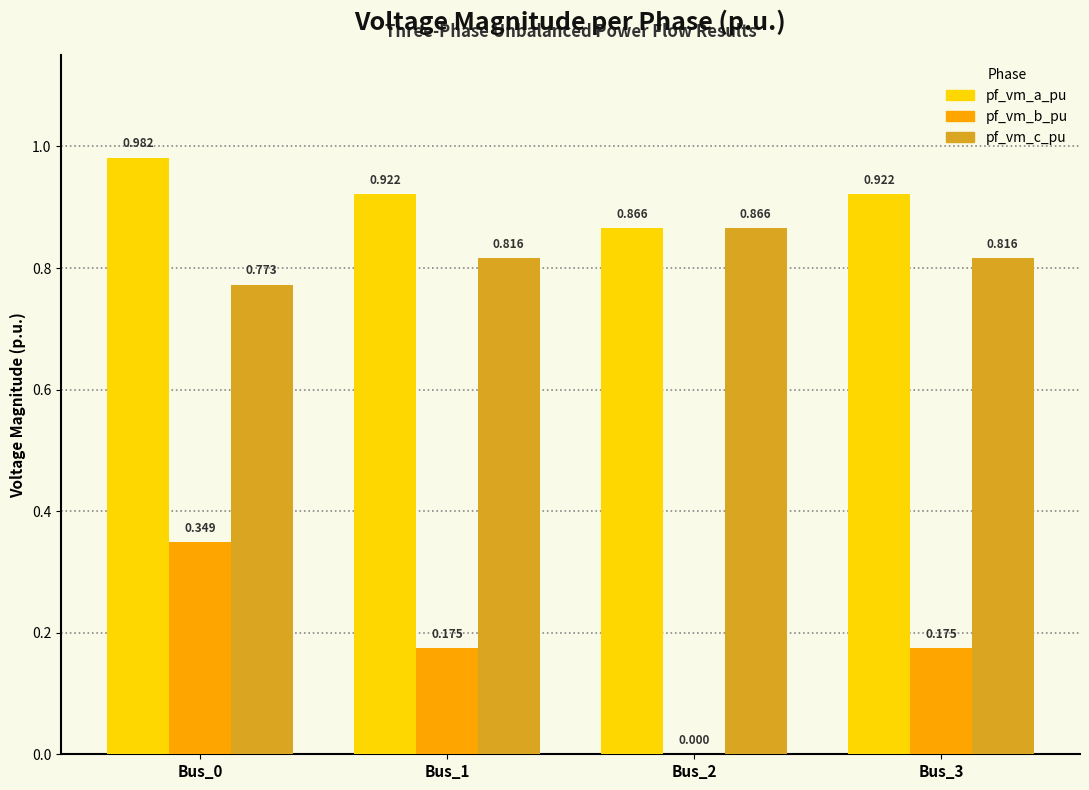

What are all the series names shown in the legend?

pf_vm_a_pu, pf_vm_b_pu, pf_vm_c_pu